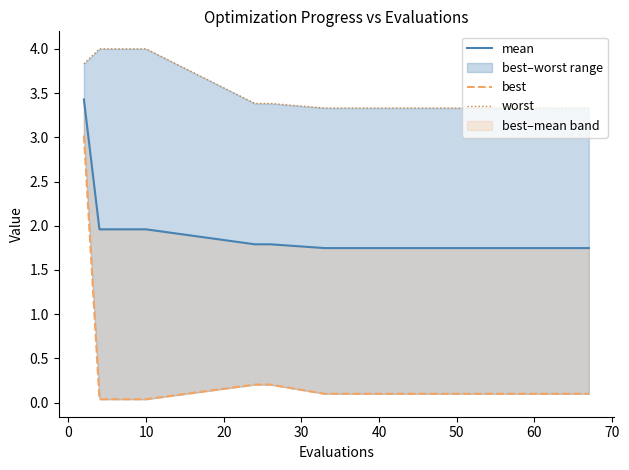

What is the difference between the second highest and minimum values in the mean series?

0.2